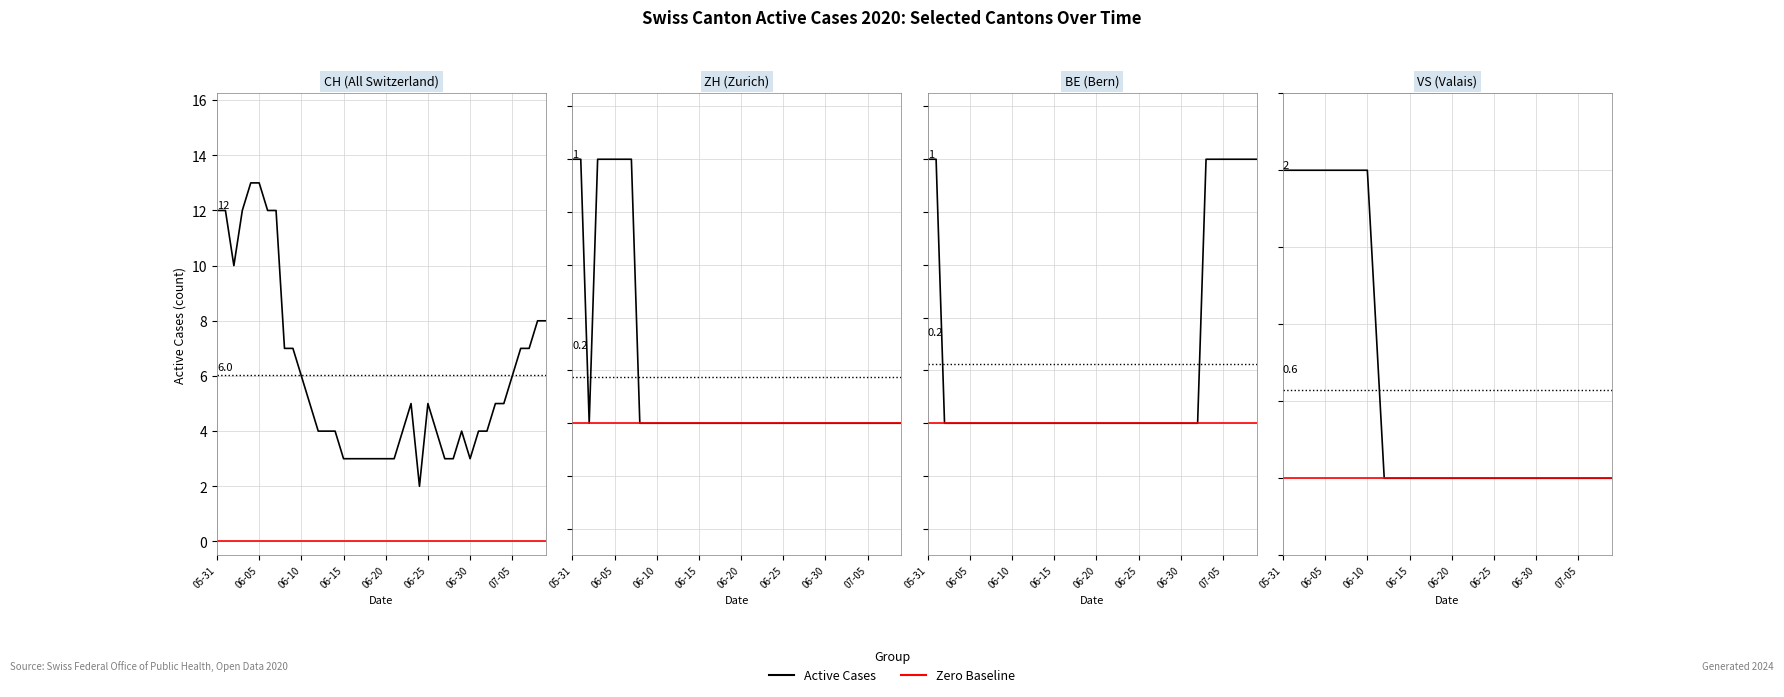

What is the label of the 26th point from the right?

14